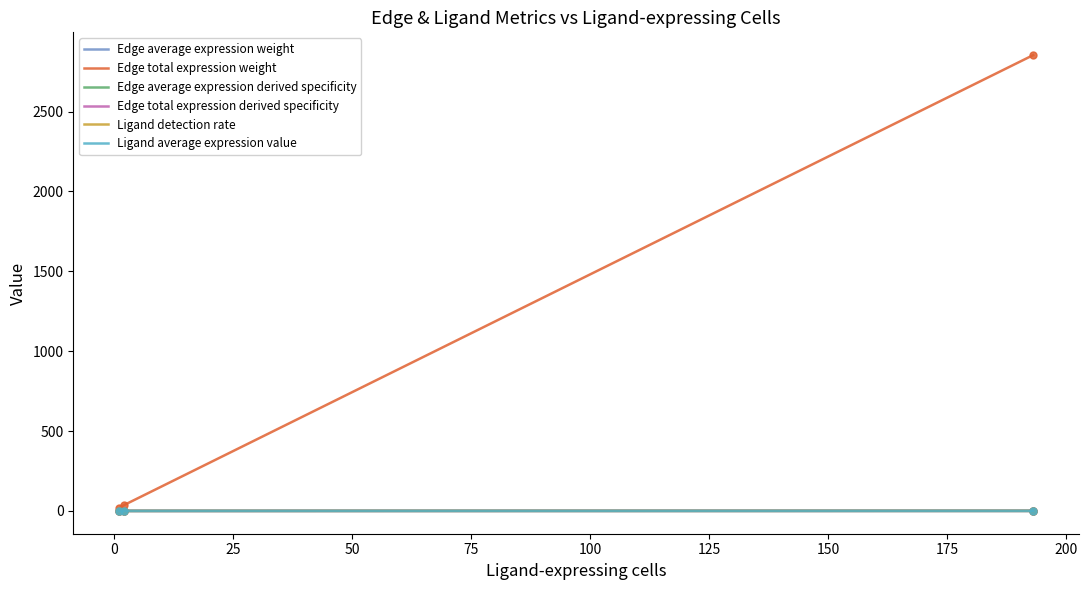

What is the average value of the Ligand detection rate series?

0.1